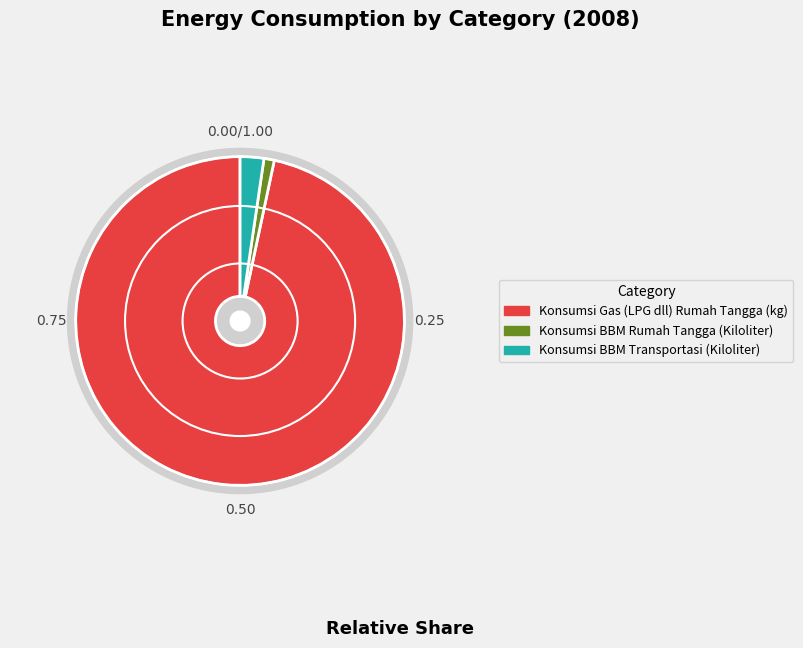

To the nearest percent, what is the combined percentage of Konsumsi BBM Rumah Tangga (Kiloliter) and Konsumsi BBM Transportasi (Kiloliter)?

3%